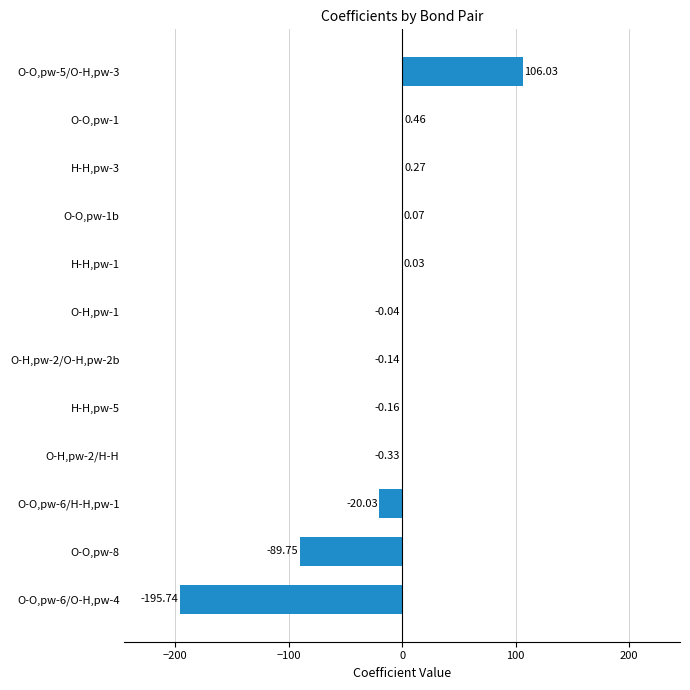

What is the sum of the values at O-O,pw-8 and O-O,pw-1?

-89.3